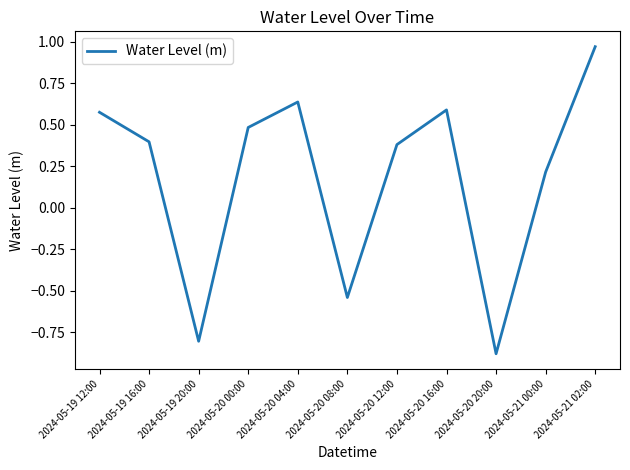

How many lines are shown in the chart?

1